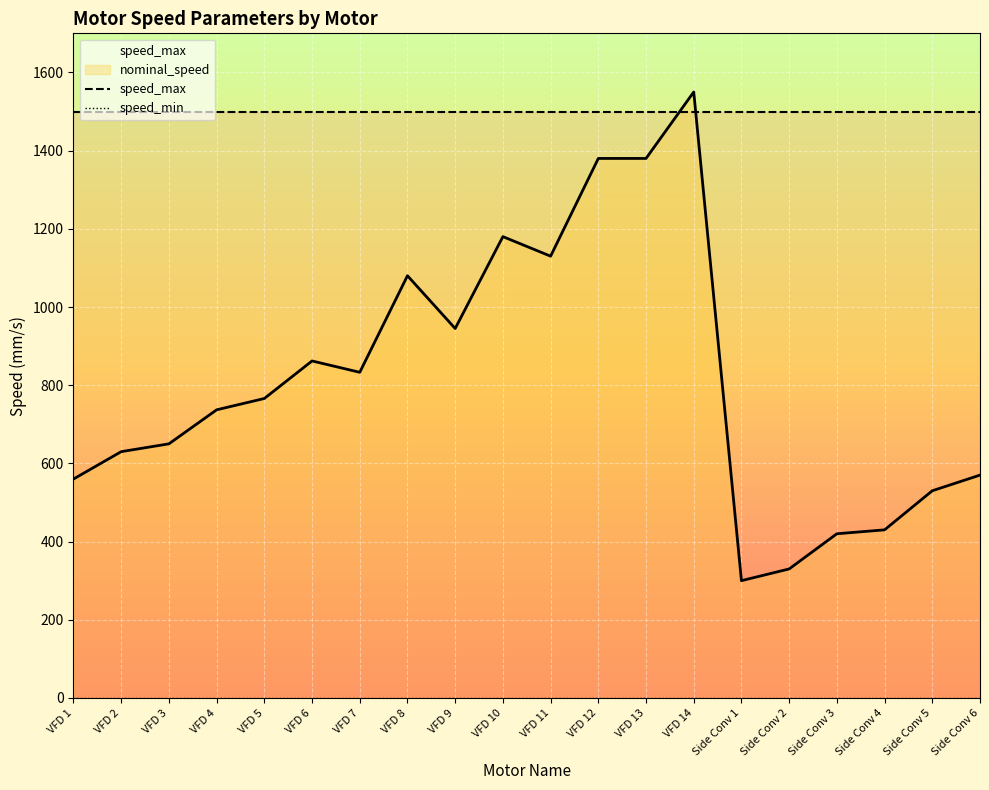

Which series has the largest total across all categories?

speed_max